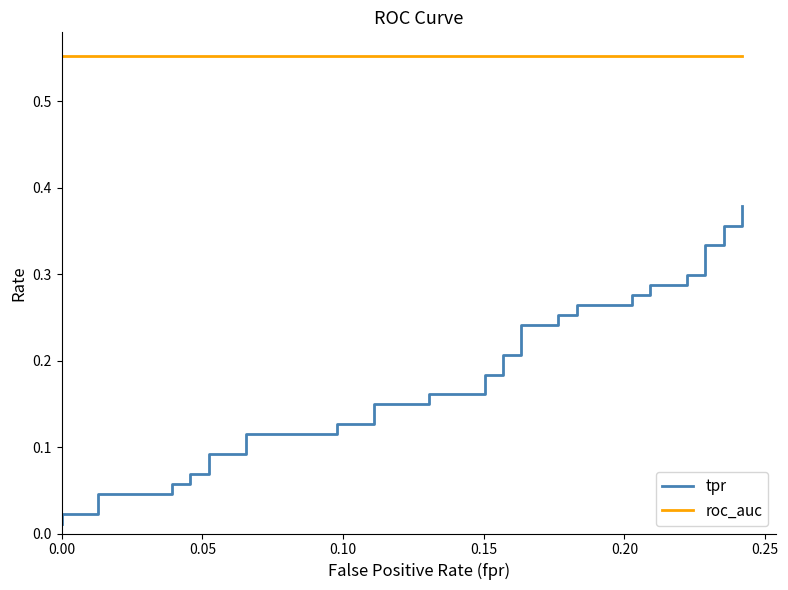

What is the label of the 37th point from the right?

0.15